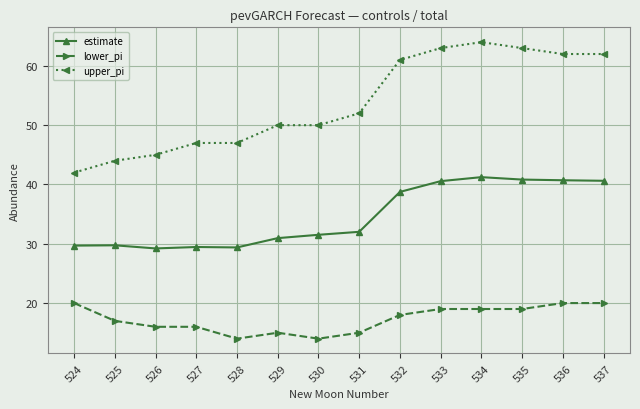

What are all the series names shown in the legend?

estimate, lower_pi, upper_pi